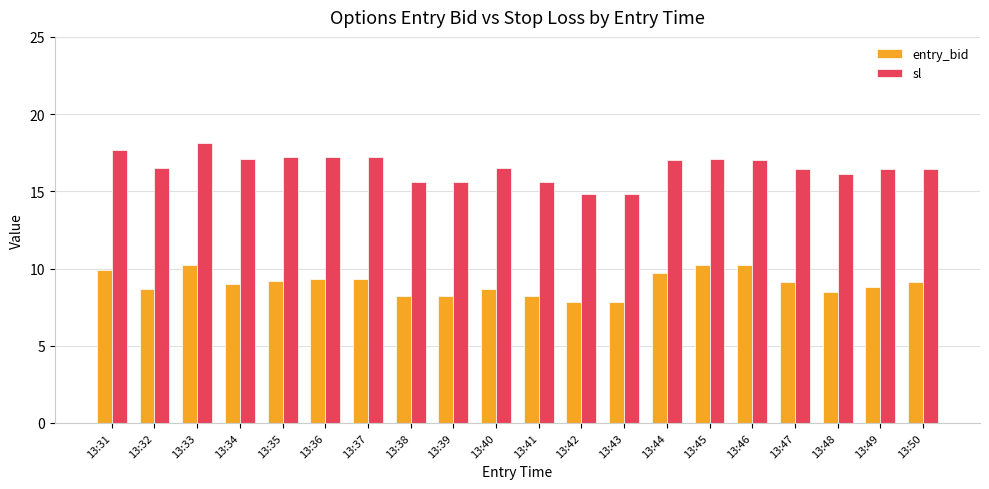

What is the difference between the maximum and minimum values in the sl series?

3.3